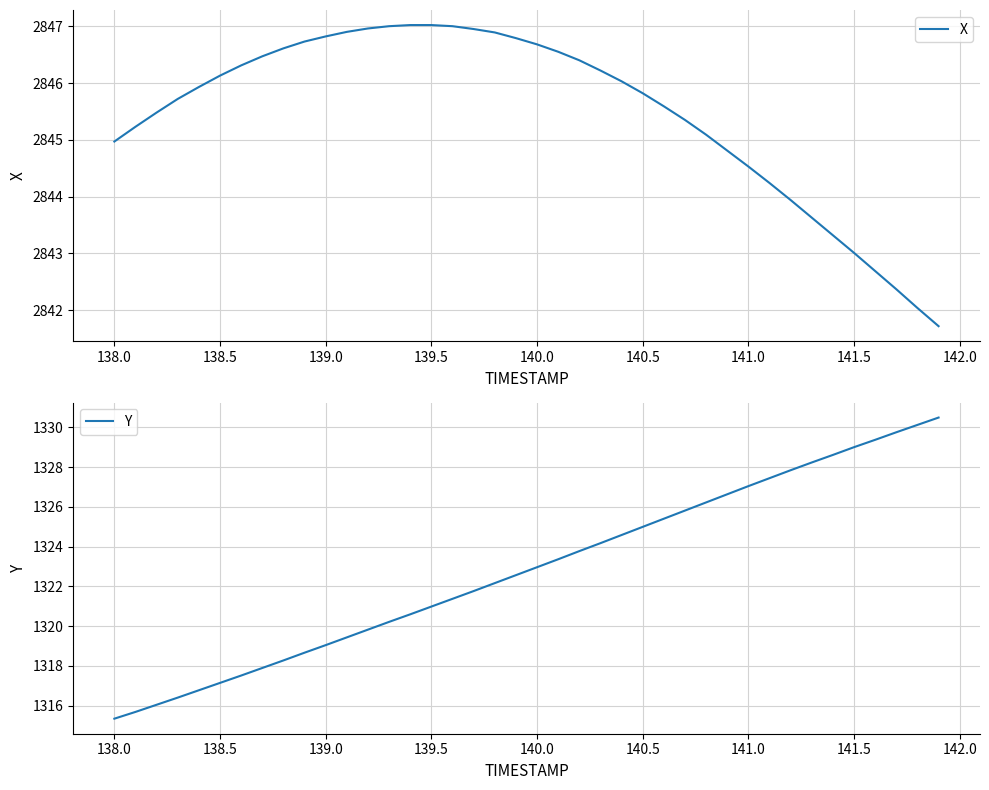

True or false: Y and X cross at least once.

False